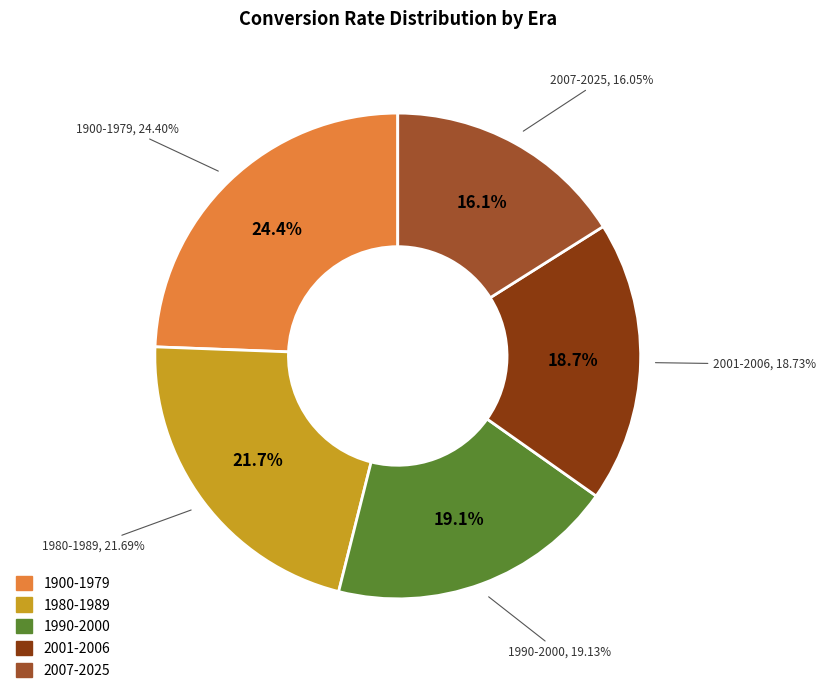

Combined, what portion of the pie is 1900-1979 and 2001-2006?

43.1%